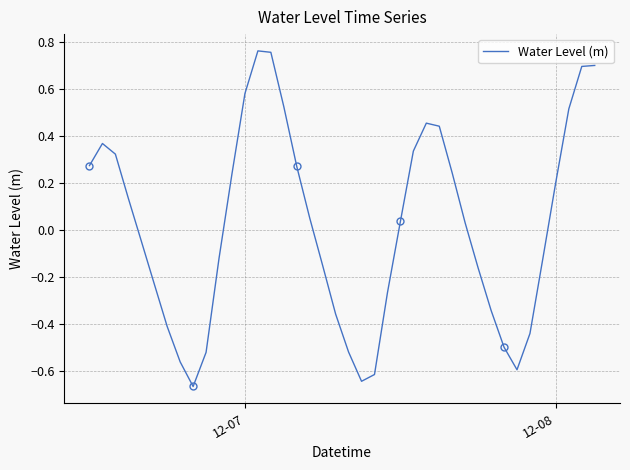

Reading left to right, what are all the values shown in this chart?

0.3	0.4	0.3	0.1	-0.0	-0.2	-0.4	-0.6	-0.7	-0.5	-0.1	0.2	0.6	0.8	0.8	0.5	0.3	0.1	-0.1	-0.4	-0.5	-0.6	-0.6	-0.3	0.0	0.3	0.5	0.4	0.2	0.0	-0.2	-0.3	-0.5	-0.6	-0.4	-0.1	0.2	0.5	0.7	0.7